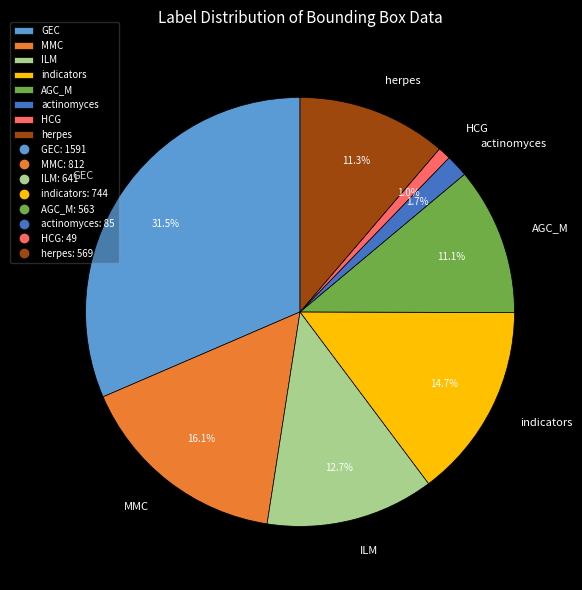

To the nearest percent, what portion does ILM represent?

13%